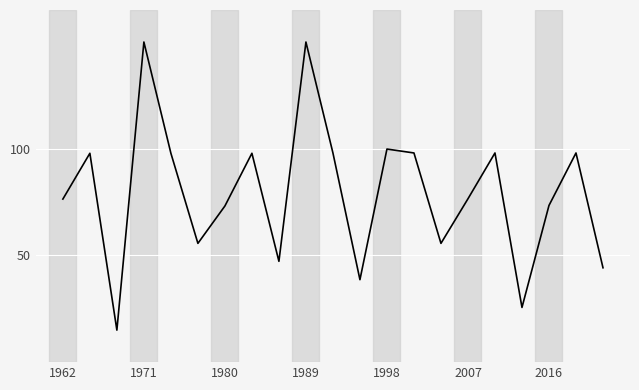

What is the greatest value displayed?

150.0